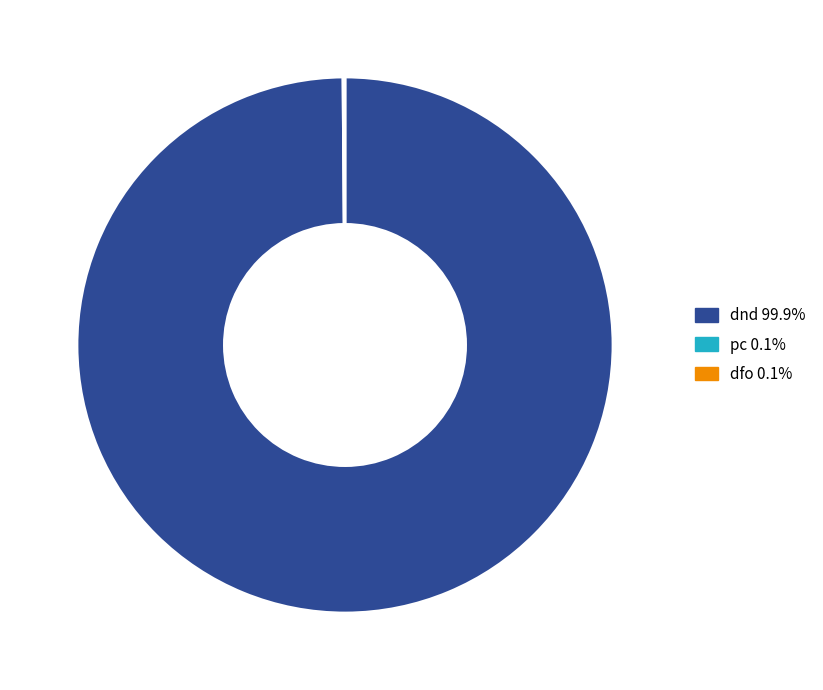

Does dnd 99.9% account for over 50% of the chart?

Yes